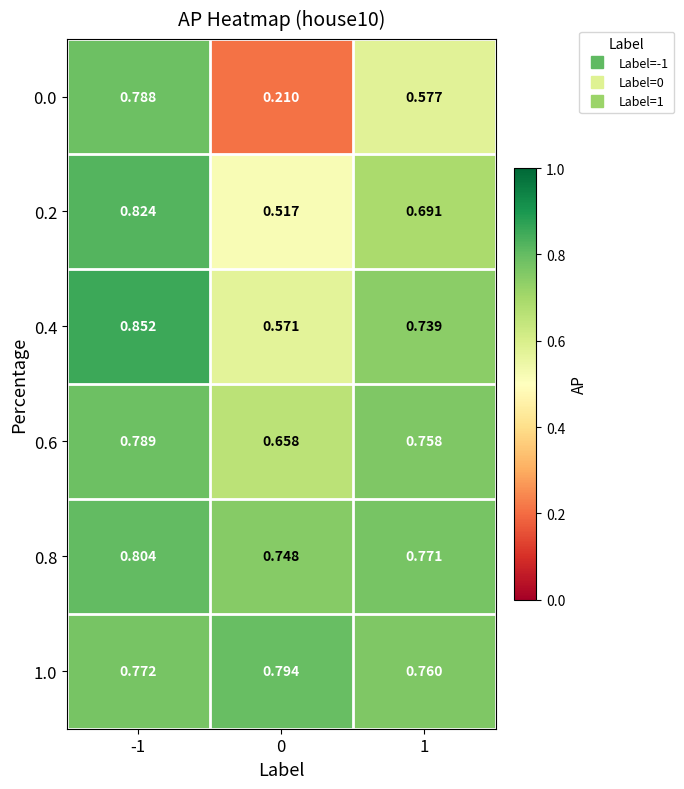

Which category has the highest value across all series?

-1